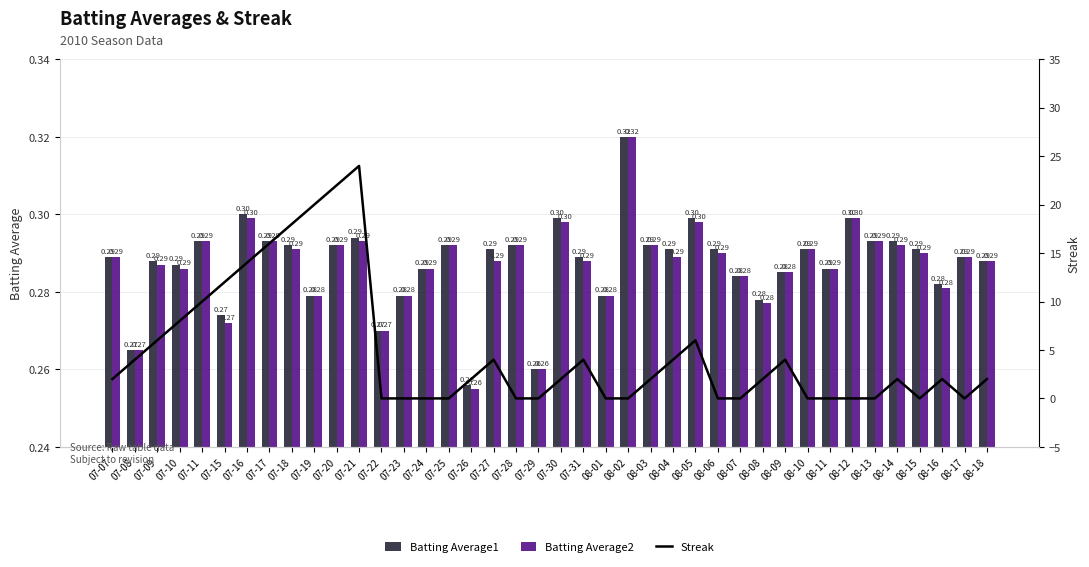

Reading left to right, list all the values displayed in this chart.

Batting Average1: 07-07=0.3	07-08=0.3	07-09=0.3	07-10=0.3	07-11=0.3	07-15=0.3	07-16=0.3	07-17=0.3	07-18=0.3	07-19=0.3	07-20=0.3	07-21=0.3	07-22=0.3	07-23=0.3	07-24=0.3	07-25=0.3	07-26=0.3	07-27=0.3	07-28=0.3	07-29=0.3	07-30=0.3	07-31=0.3	08-01=0.3	08-02=0.3	08-03=0.3	08-04=0.3	08-05=0.3	08-06=0.3	08-07=0.3	08-08=0.3	08-09=0.3	08-10=0.3	08-11=0.3	08-12=0.3	08-13=0.3	08-14=0.3	08-15=0.3	08-16=0.3	08-17=0.3	08-18=0.3
Batting Average2: 07-07=0.3	07-08=0.3	07-09=0.3	07-10=0.3	07-11=0.3	07-15=0.3	07-16=0.3	07-17=0.3	07-18=0.3	07-19=0.3	07-20=0.3	07-21=0.3	07-22=0.3	07-23=0.3	07-24=0.3	07-25=0.3	07-26=0.3	07-27=0.3	07-28=0.3	07-29=0.3	07-30=0.3	07-31=0.3	08-01=0.3	08-02=0.3	08-03=0.3	08-04=0.3	08-05=0.3	08-06=0.3	08-07=0.3	08-08=0.3	08-09=0.3	08-10=0.3	08-11=0.3	08-12=0.3	08-13=0.3	08-14=0.3	08-15=0.3	08-16=0.3	08-17=0.3	08-18=0.3
Streak: 07-07=2.0	07-08=4.0	07-09=6.0	07-10=8.0	07-11=10.0	07-15=12.0	07-16=14.0	07-17=16.0	07-18=18.0	07-19=20.0	07-20=22.0	07-21=24.0	07-22=0.0	07-23=0.0	07-24=0.0	07-25=0.0	07-26=2.0	07-27=4.0	07-28=0.0	07-29=0.0	07-30=2.0	07-31=4.0	08-01=0.0	08-02=0.0	08-03=2.0	08-04=4.0	08-05=6.0	08-06=0.0	08-07=0.0	08-08=2.0	08-09=4.0	08-10=0.0	08-11=0.0	08-12=0.0	08-13=0.0	08-14=2.0	08-15=0.0	08-16=2.0	08-17=0.0	08-18=2.0